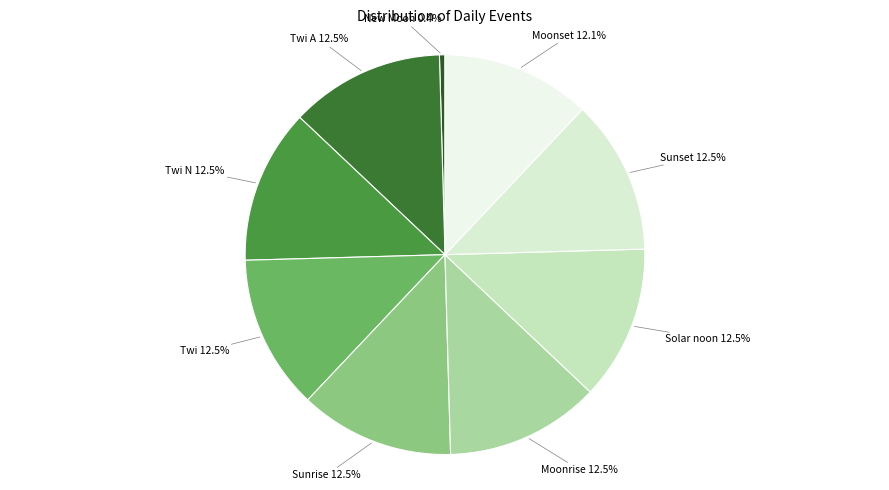

Which has a higher value, New Moon 0.4% or Twi N 12.5%?

Twi N 12.5%